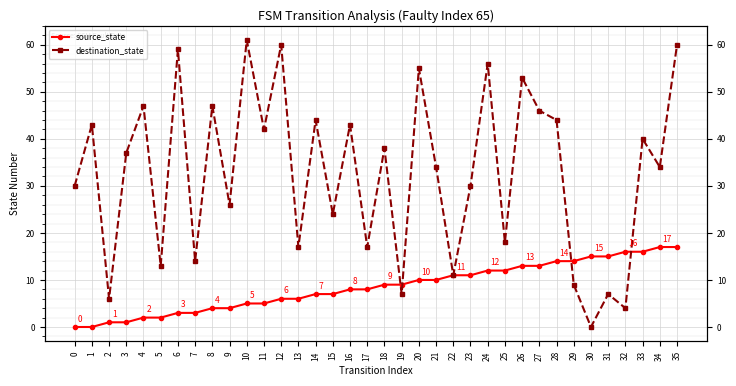

Is it true that destination_state equals 27 at 17?

False